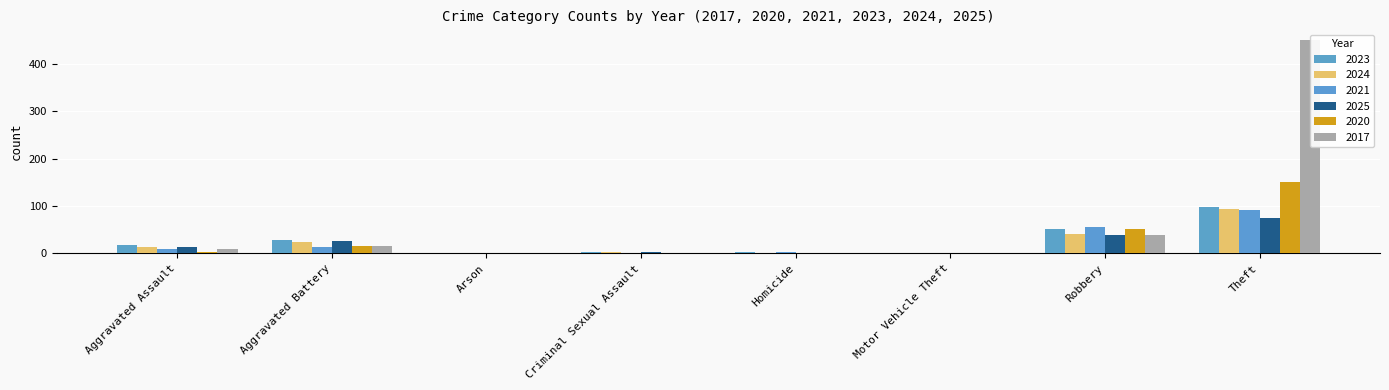

At how many categories does at least one series exceed 279?

1